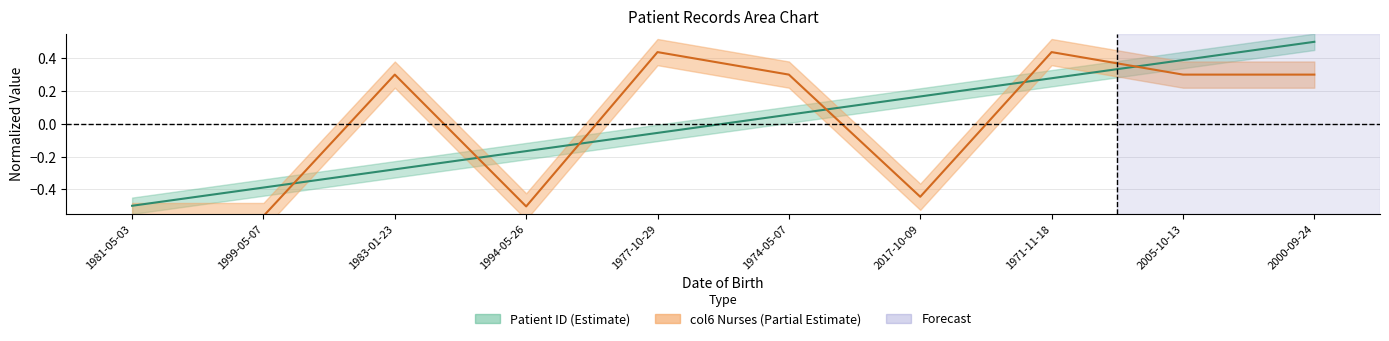

What is the label of the 2nd point from the left?

1999-05-07